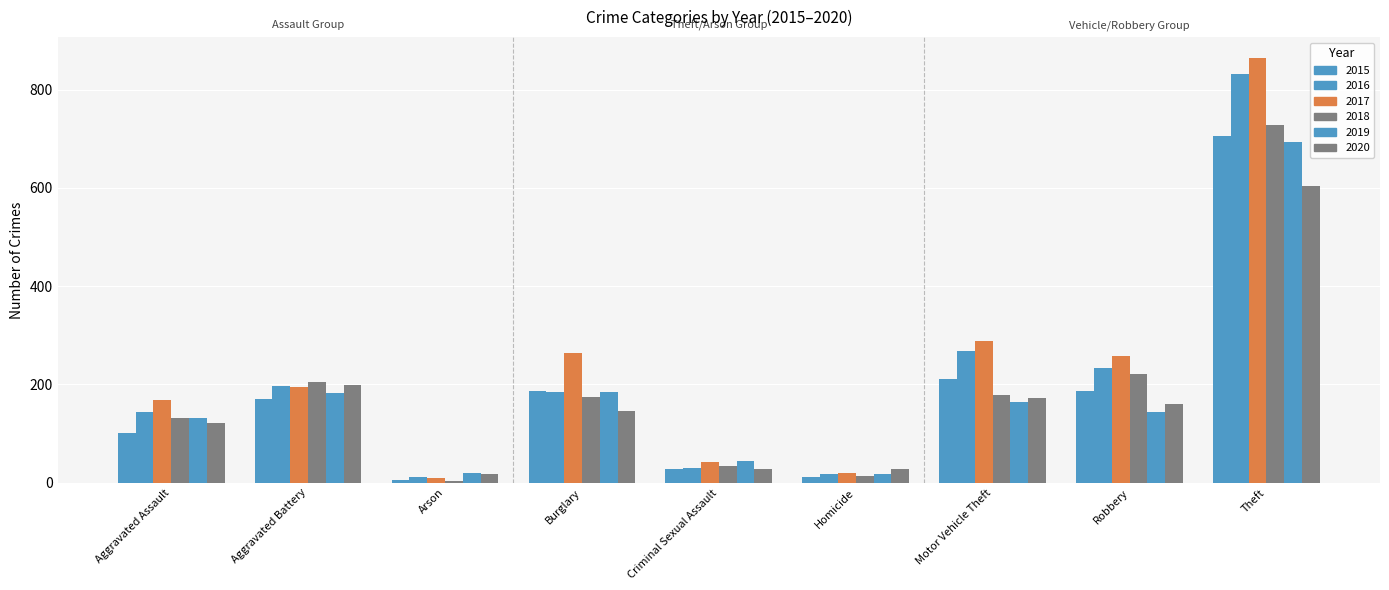

What is the value of the 2019 bar at the 7th from the left?

164